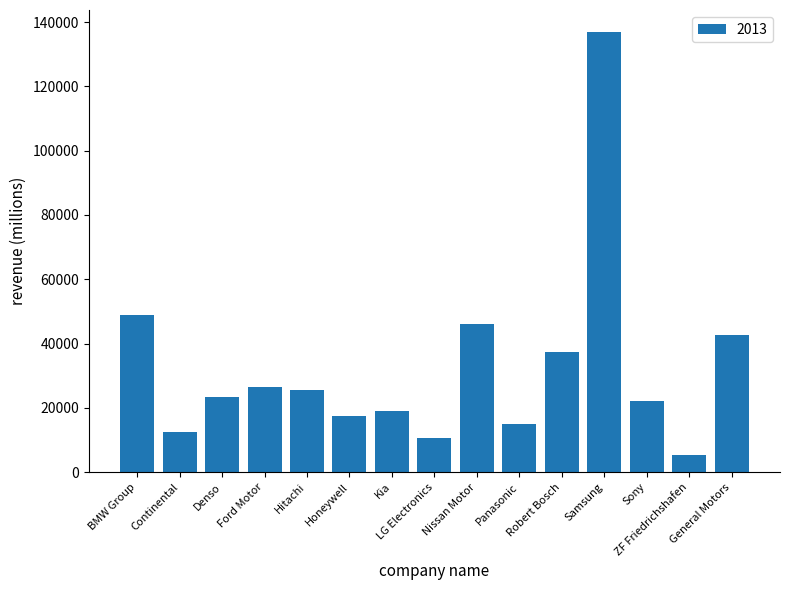

The chart shows a value of 5275.3 at ZF Friedrichshafen. True or false?

True